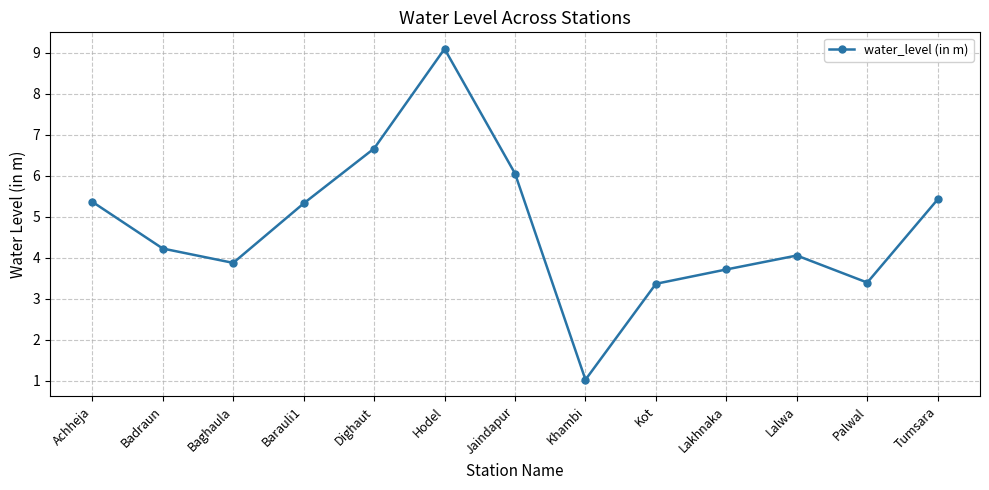

The chart shows a value of 6.1 at Lakhnaka. True or false?

False